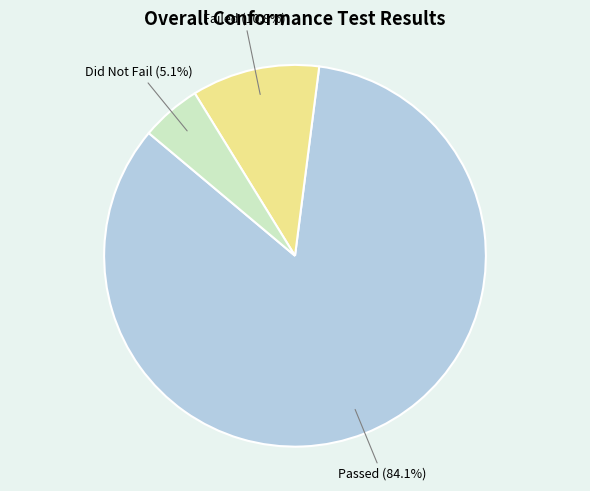

Does any single category account for the majority?

Yes